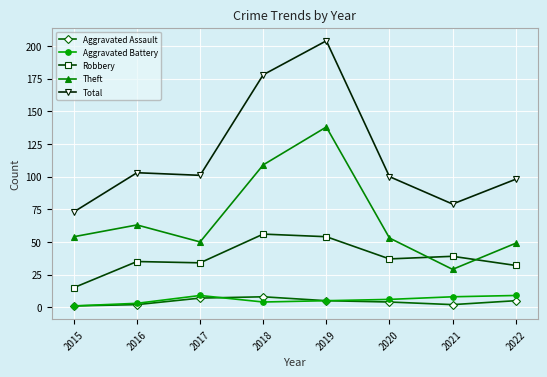

Reading right to left, transcribe all the data shown in this chart.

Aggravated Assault: 5	2	4	5	8	7	2	1
Aggravated Battery: 9	8	6	5	4	9	3	1
Robbery: 32	39	37	54	56	34	35	15
Theft: 49	29	53	138	109	50	63	54
Total: 98	79	100	204	178	101	103	73